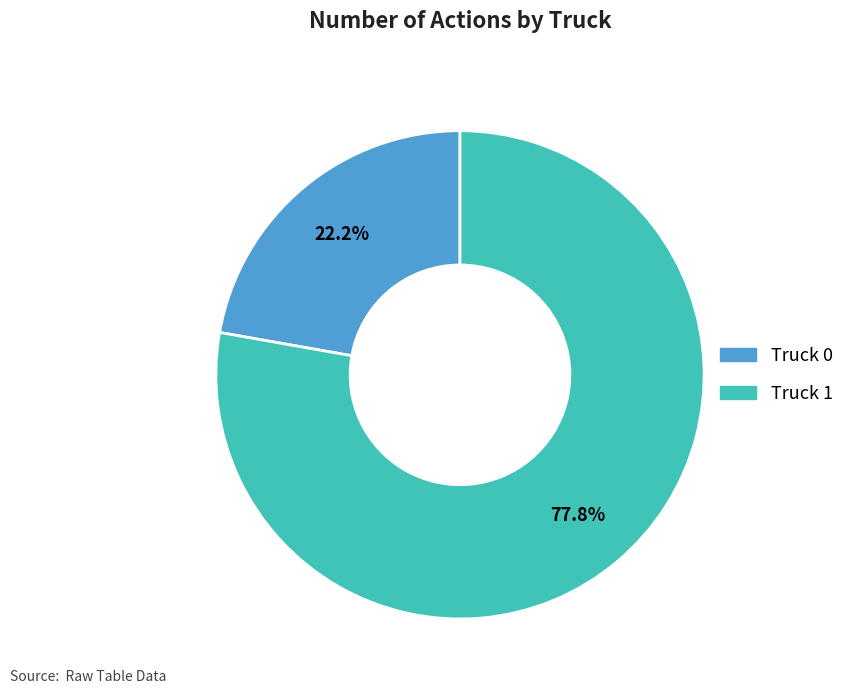

To the nearest percent, what percentage of the pie is Truck 1?

78%